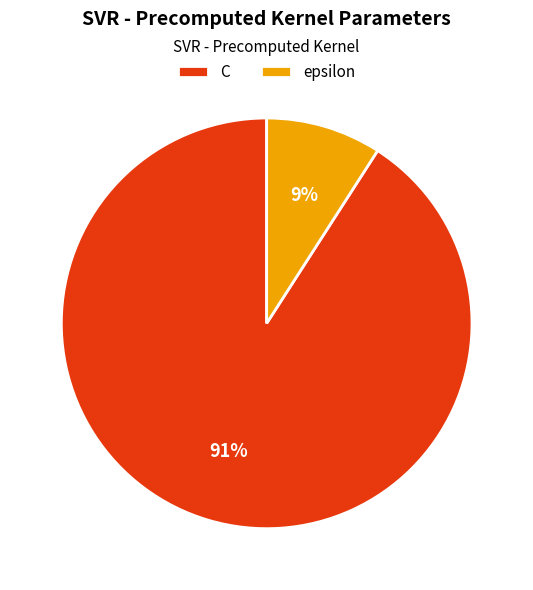

True or false: epsilon accounts for 9% of the total.

True